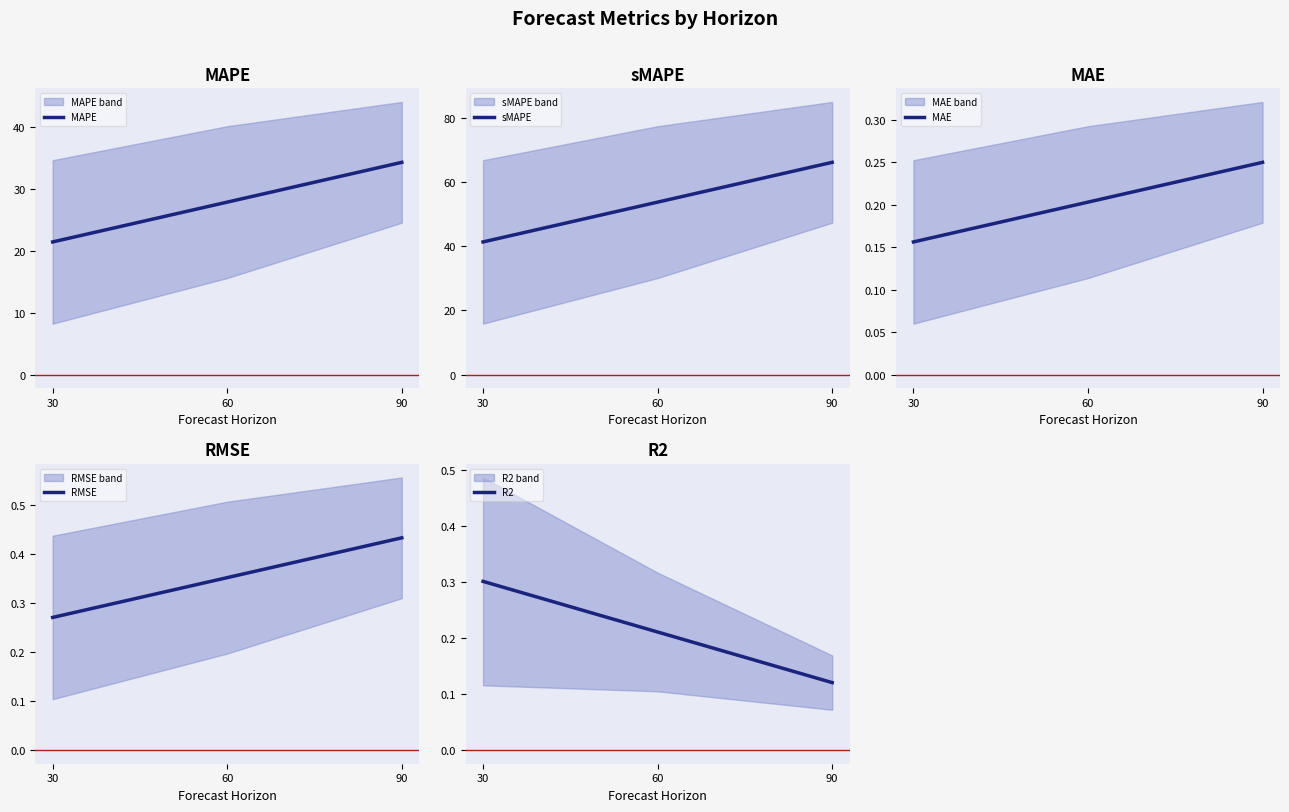

The value of MAE at 60 is 0.2. True or false?

True